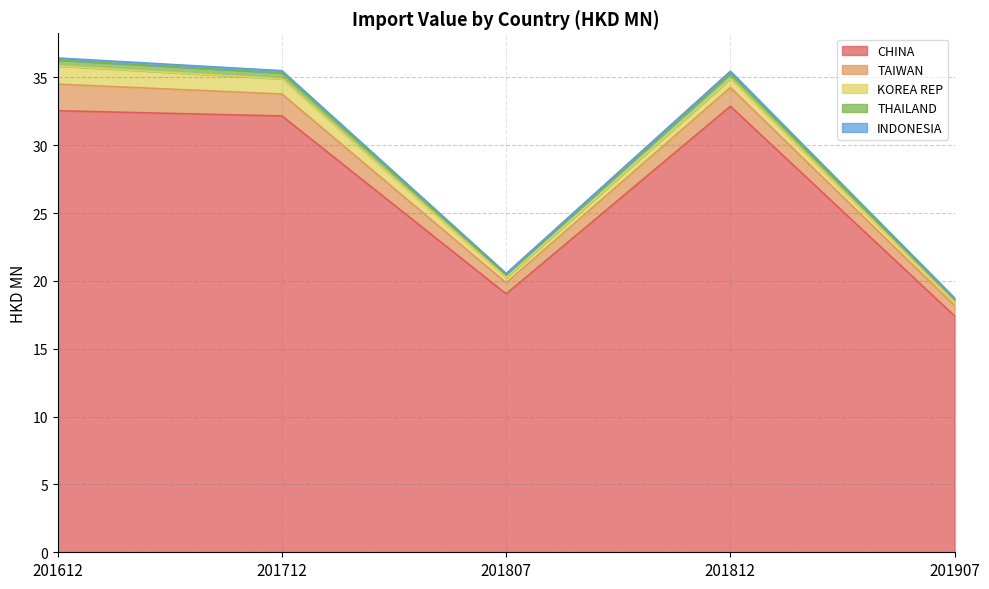

Which series changed the most between 201807 and 201812?

CHINA